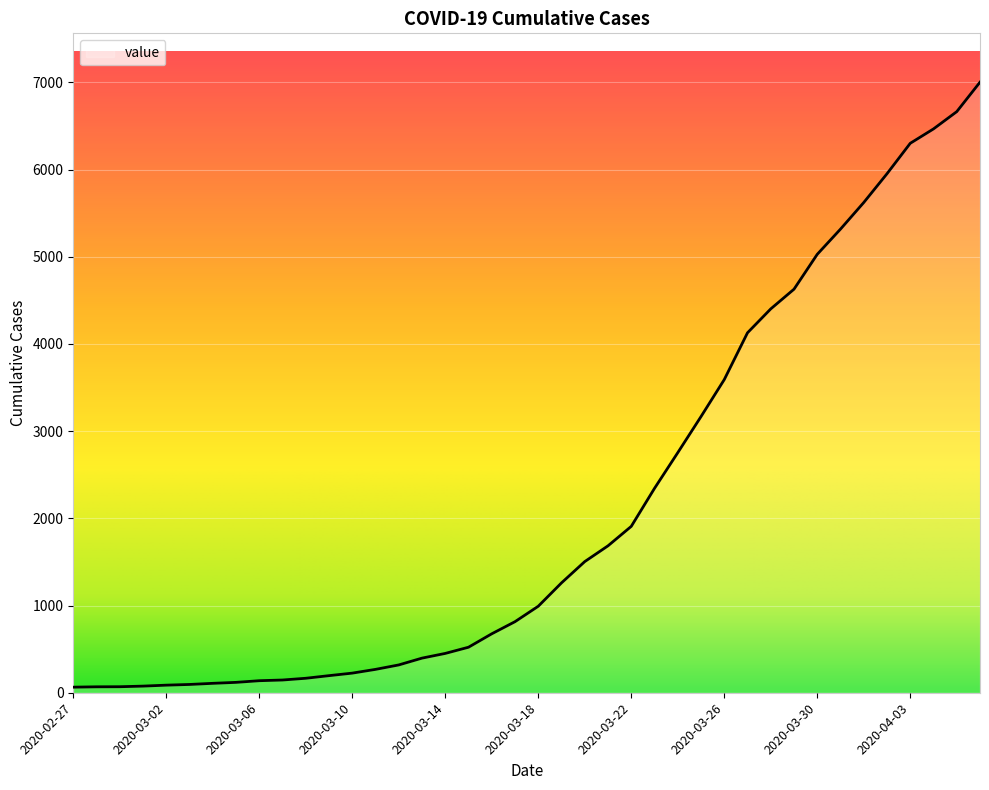

What is the difference between the maximum and minimum values?

6938